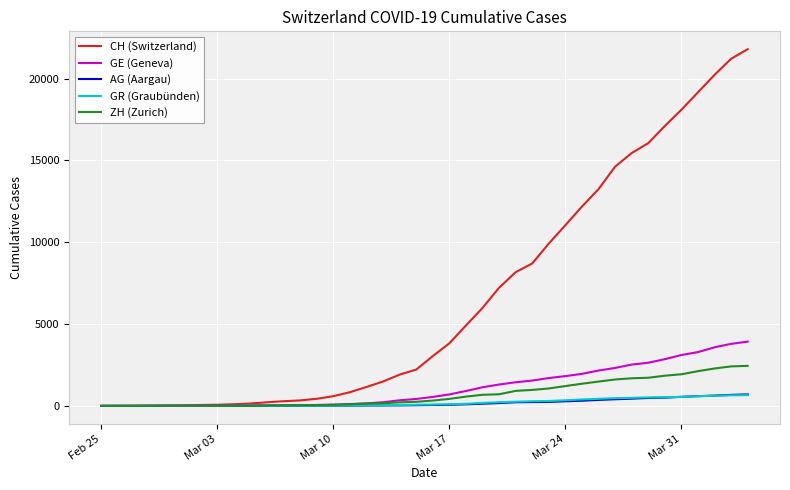

Which series has the largest total across all categories?

CH (Switzerland)